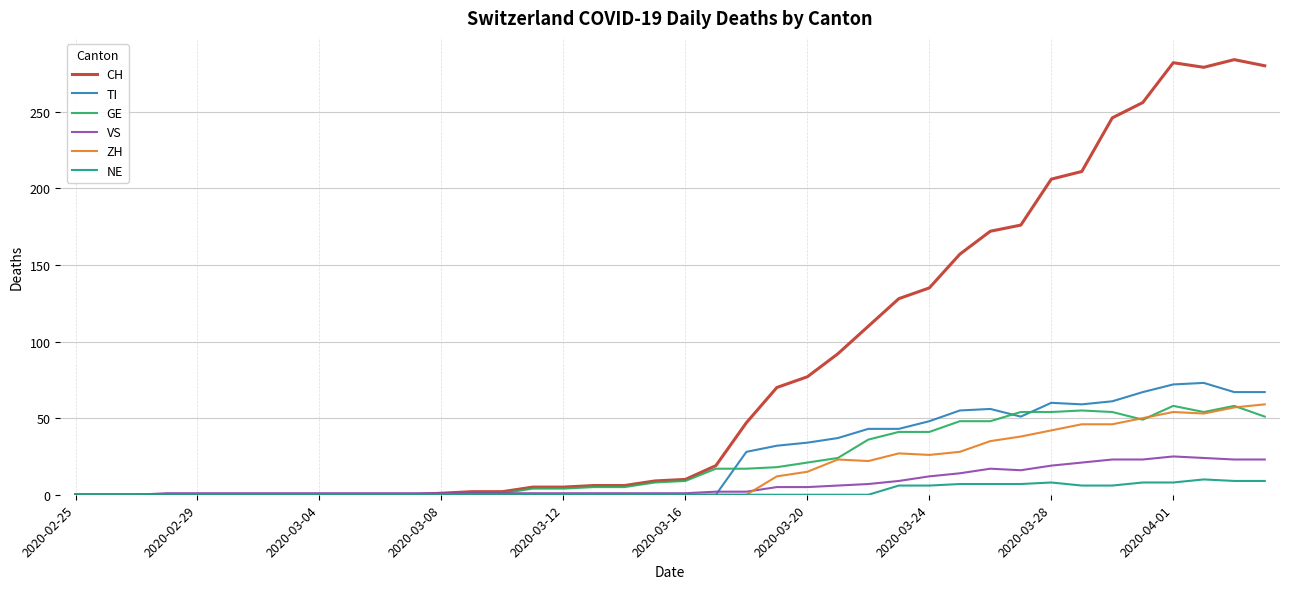

Does the chart display data point markers on the line(s)?

No